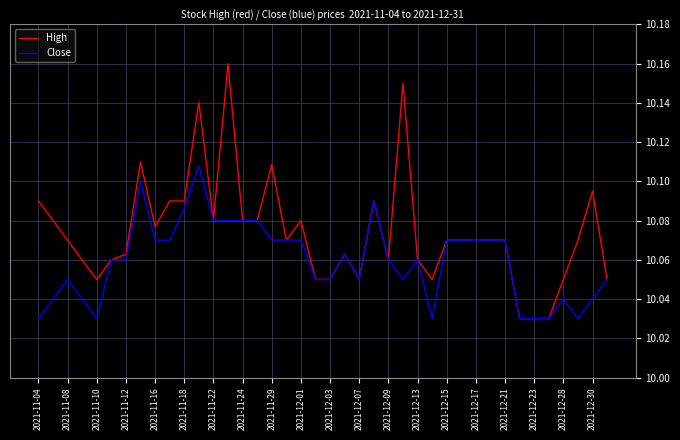

Which series has the largest range (max minus min)?

High